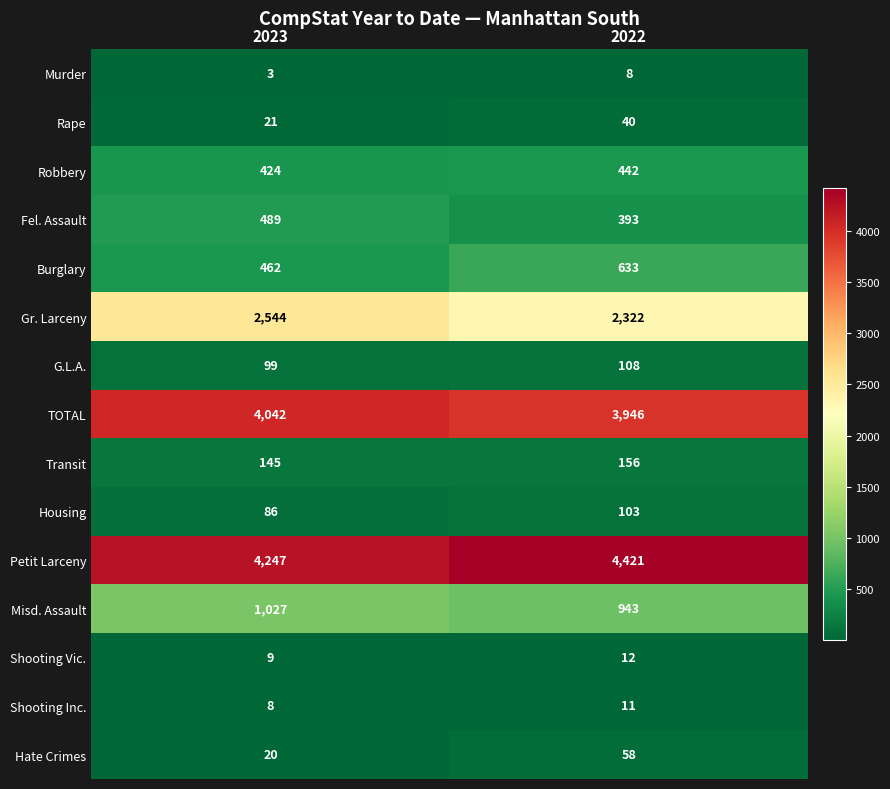

How many series are shown in this chart?

15